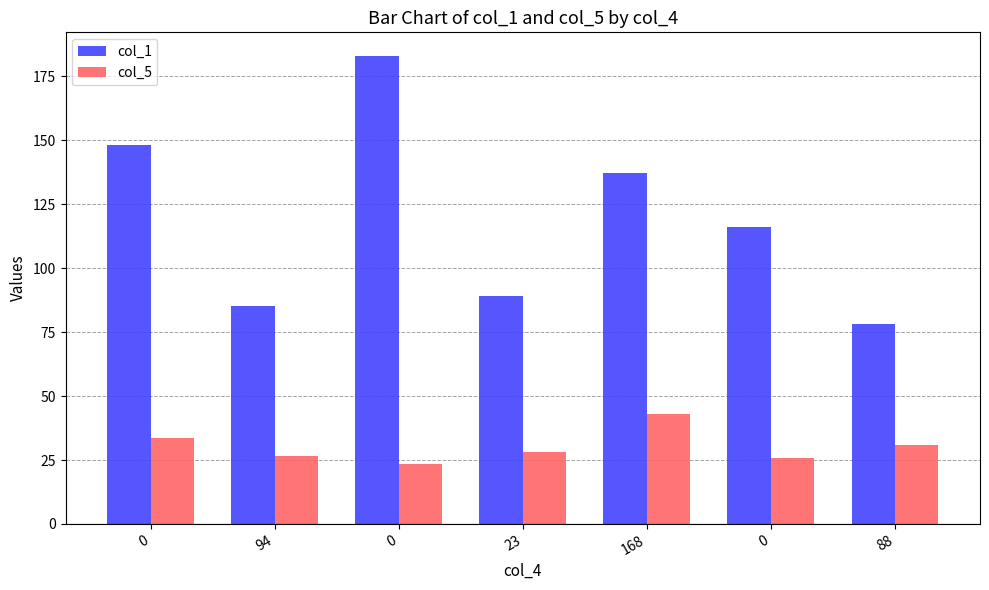

The col_5 series shows 43.1 at 168. True or false?

True